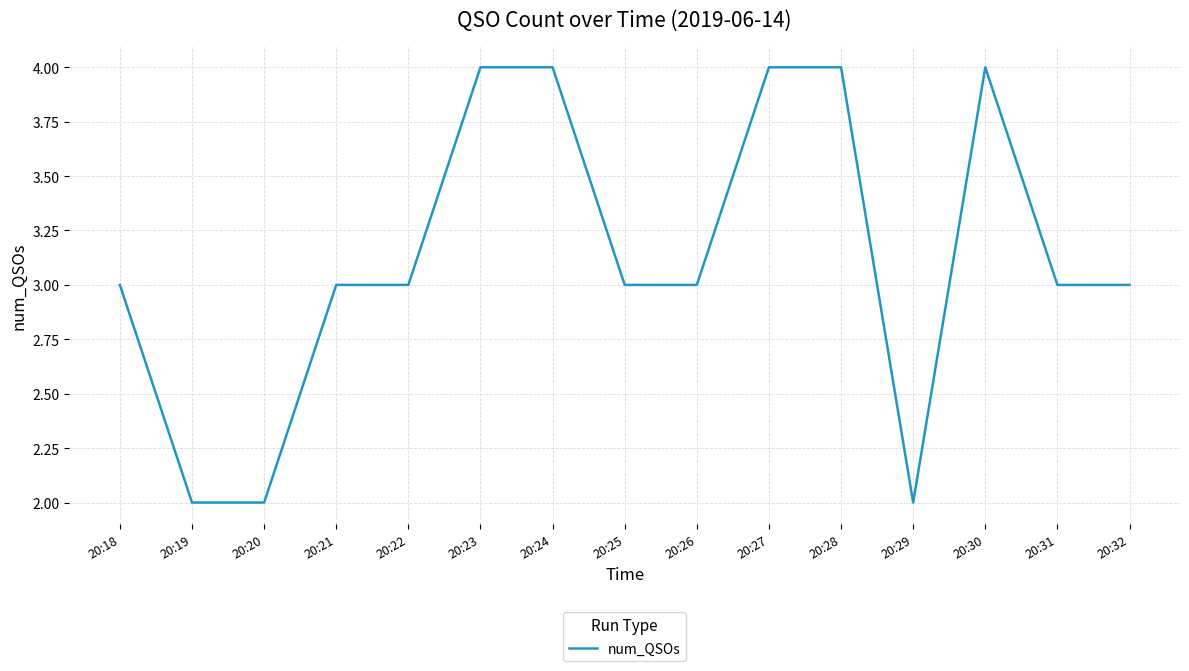

How many lines are shown in the chart?

1